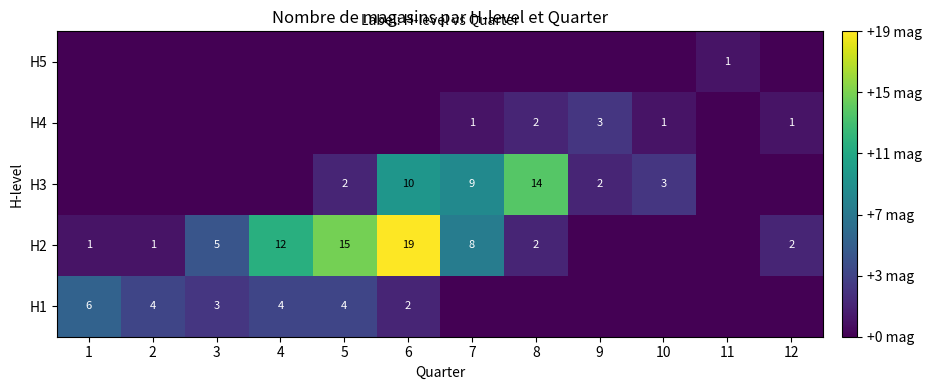

True or false: H1 has a value of 2 at 1.

False